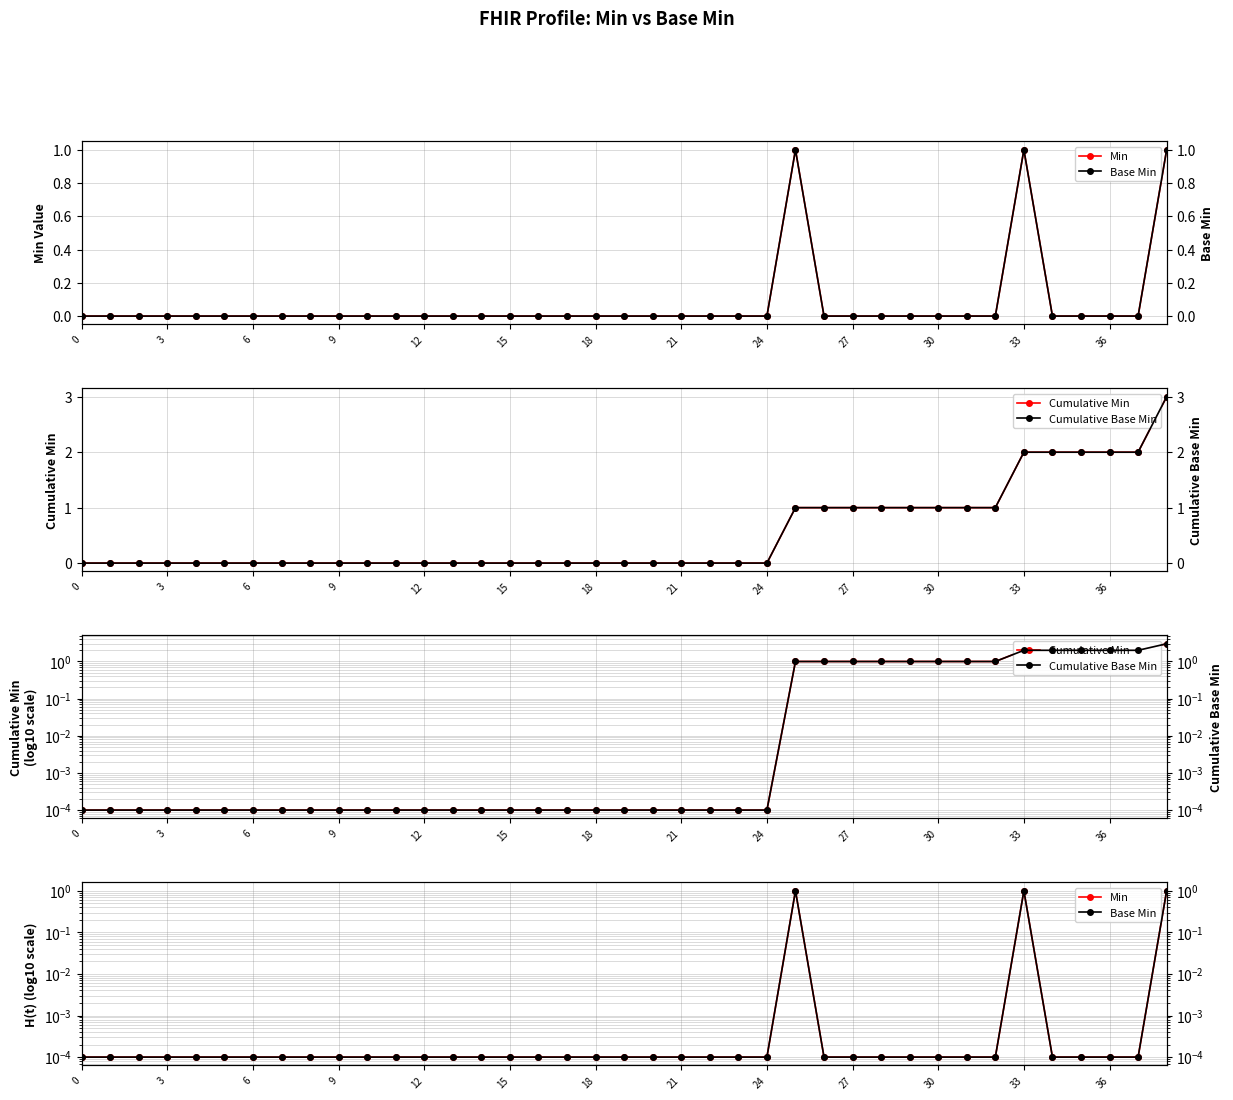

Between 18 and 28, which is larger?

18